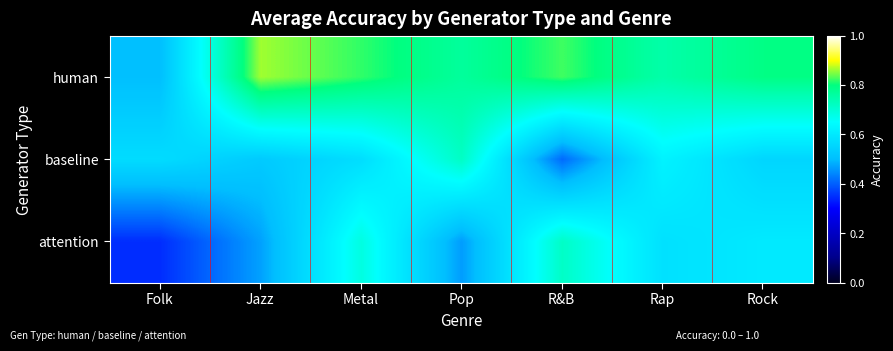

Reading right to left, list all the values displayed in this chart.

human: Rock=0.8	Rap=0.8	R&B=0.8	Pop=0.8	Metal=0.8	Jazz=0.9	Folk=0.5
baseline: Rock=0.6	Rap=0.6	R&B=0.4	Pop=0.7	Metal=0.6	Jazz=0.5	Folk=0.6
attention: Rock=0.6	Rap=0.6	R&B=0.7	Pop=0.5	Metal=0.7	Jazz=0.5	Folk=0.3